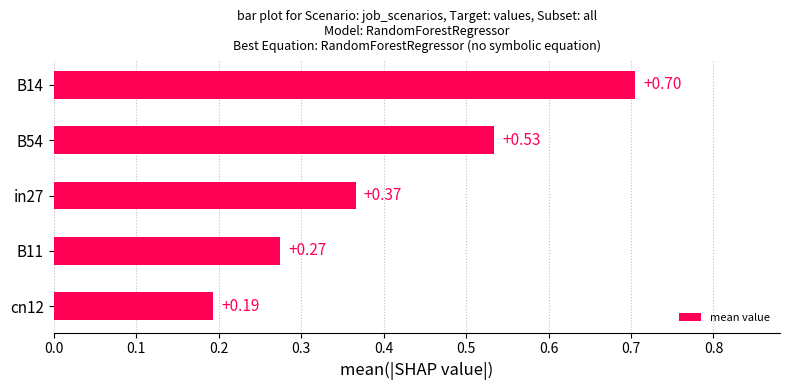

List the labels in order of value, smallest first.

cn12, B11, in27, B54, B14